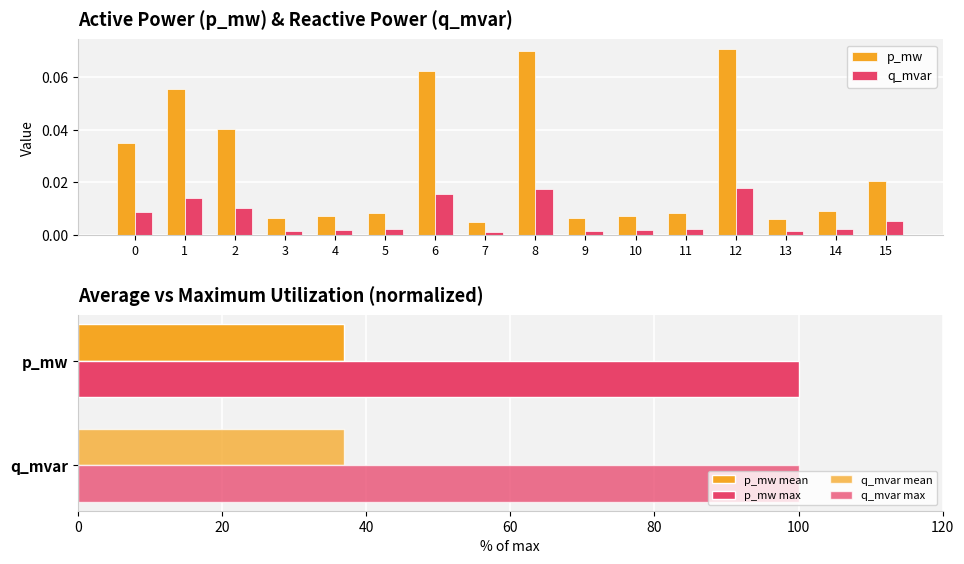

What is the maximum value shown in the chart?

0.1